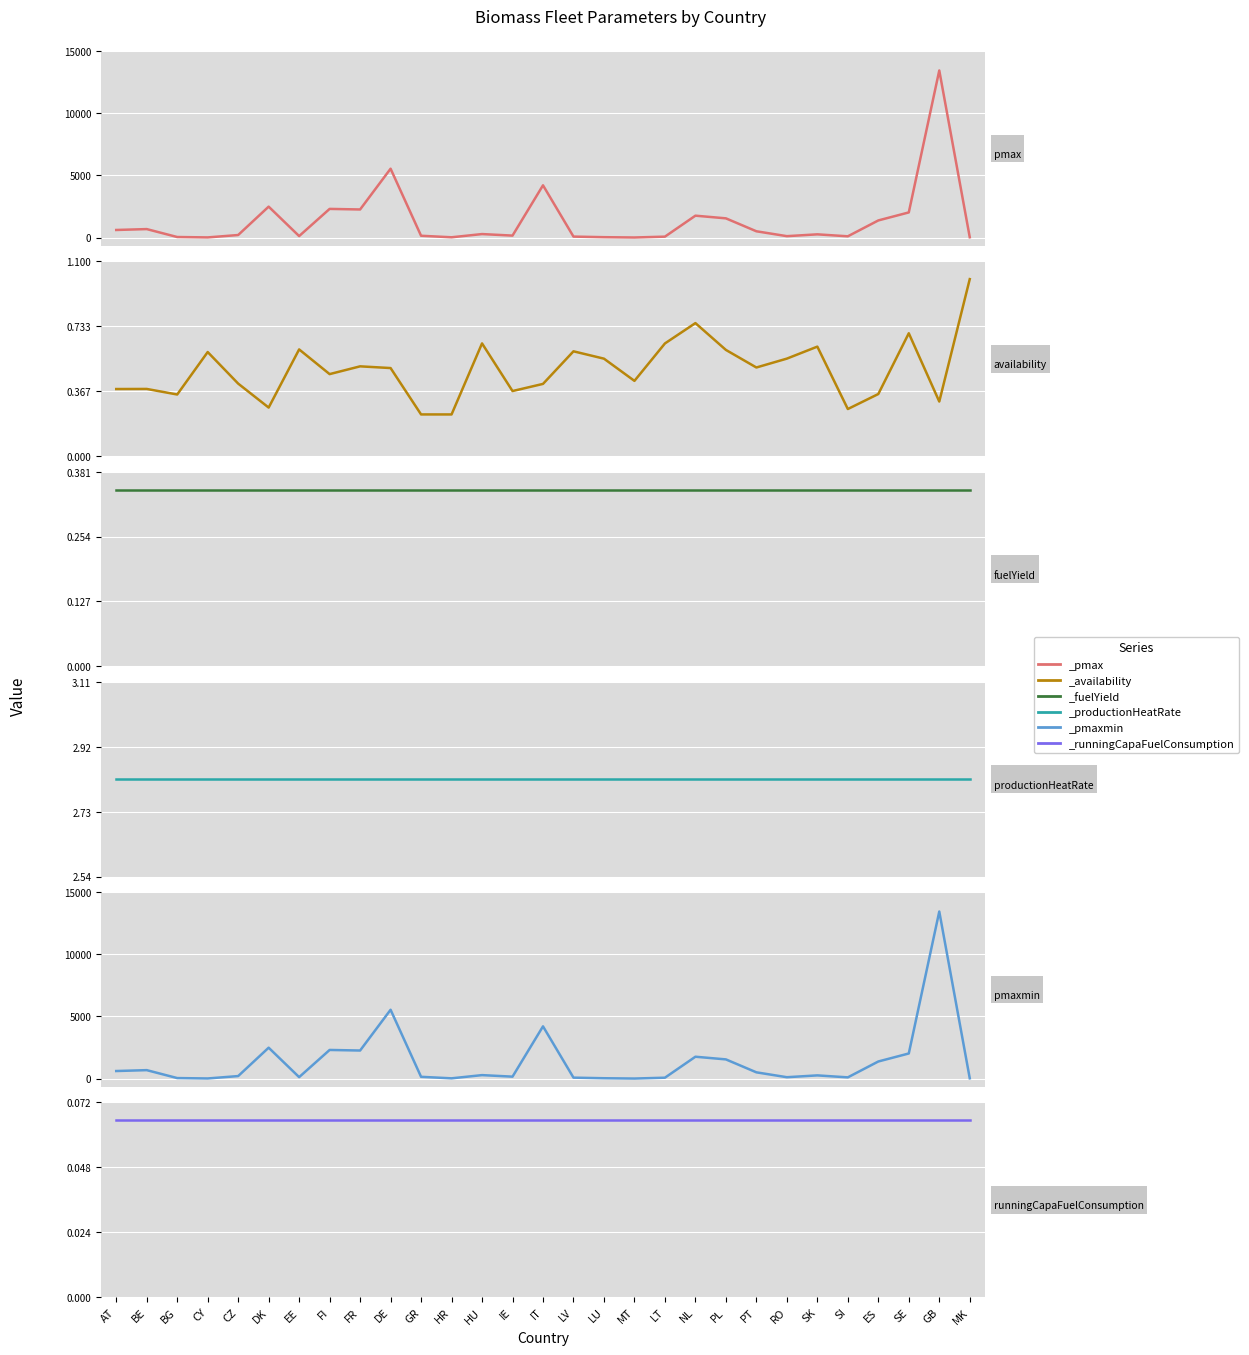

How many interior local peaks does the _pmax series have?

9